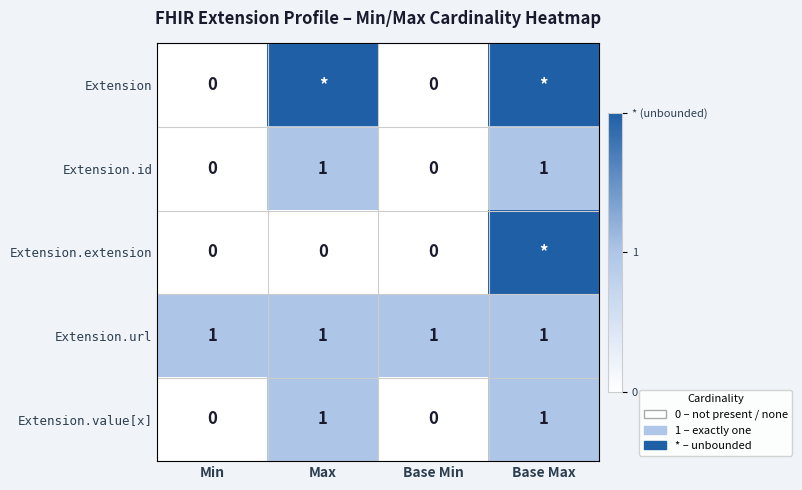

The Extension.url series shows 1 at Max. True or false?

True